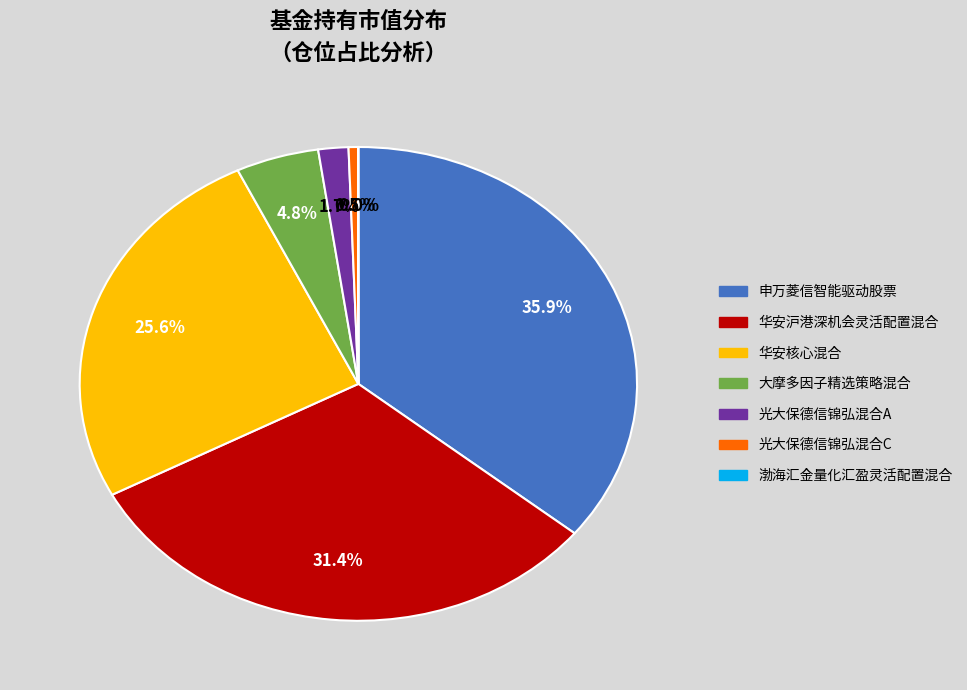

What is the largest slice in the pie chart?

申万菱信智能驱动股票